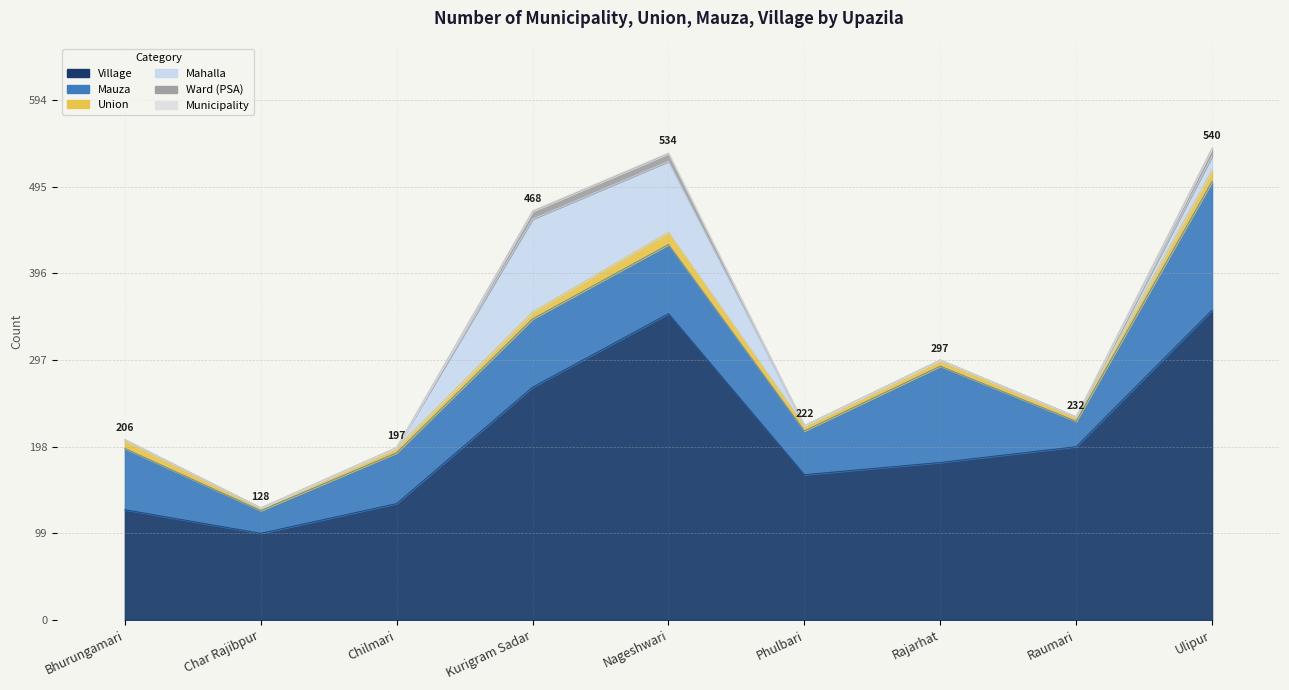

What is the label of the 7th point from the right?

Chilmari